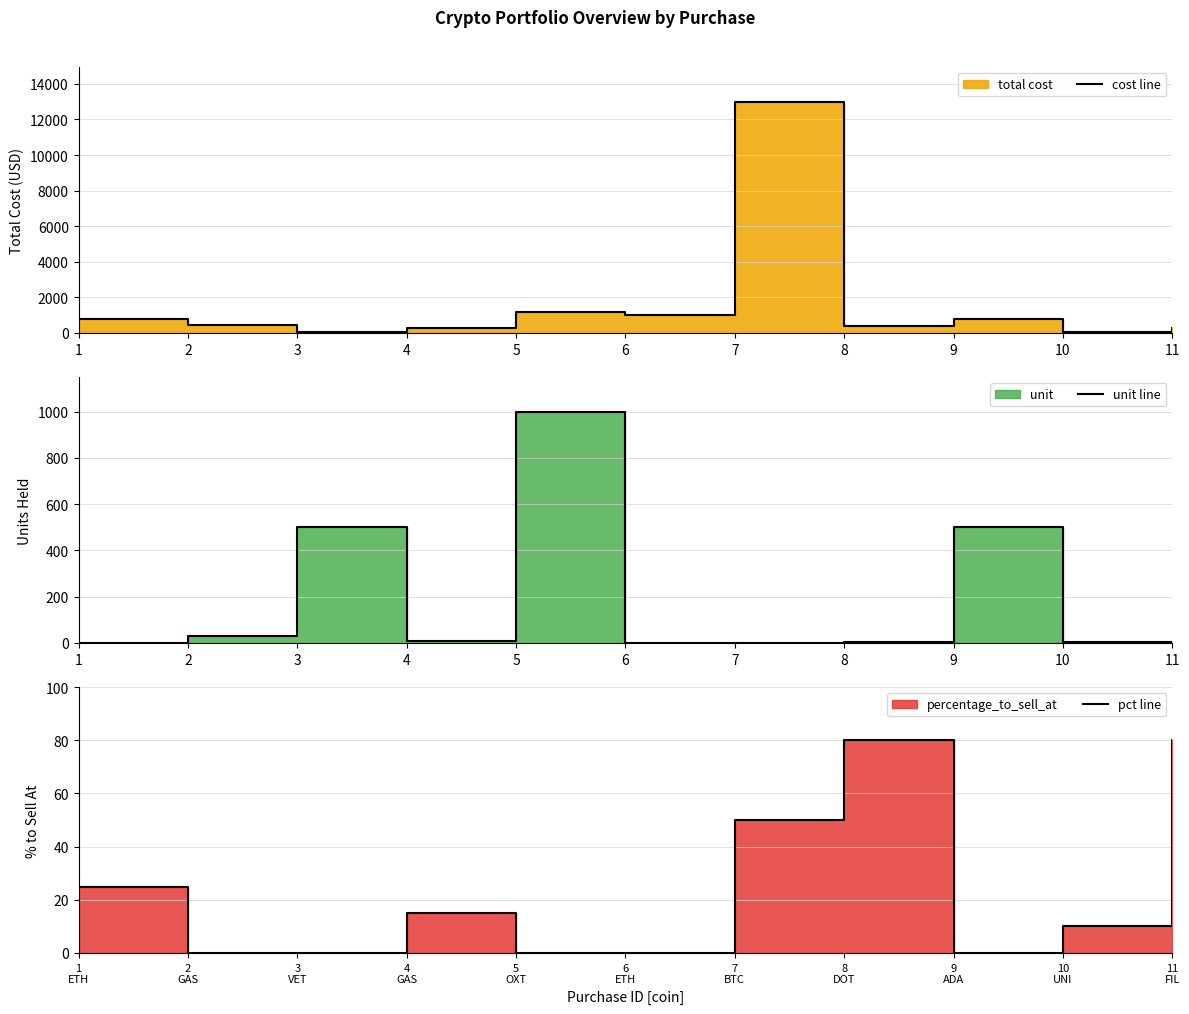

The pct line series shows -32.2 at 2 GAS. True or false?

False